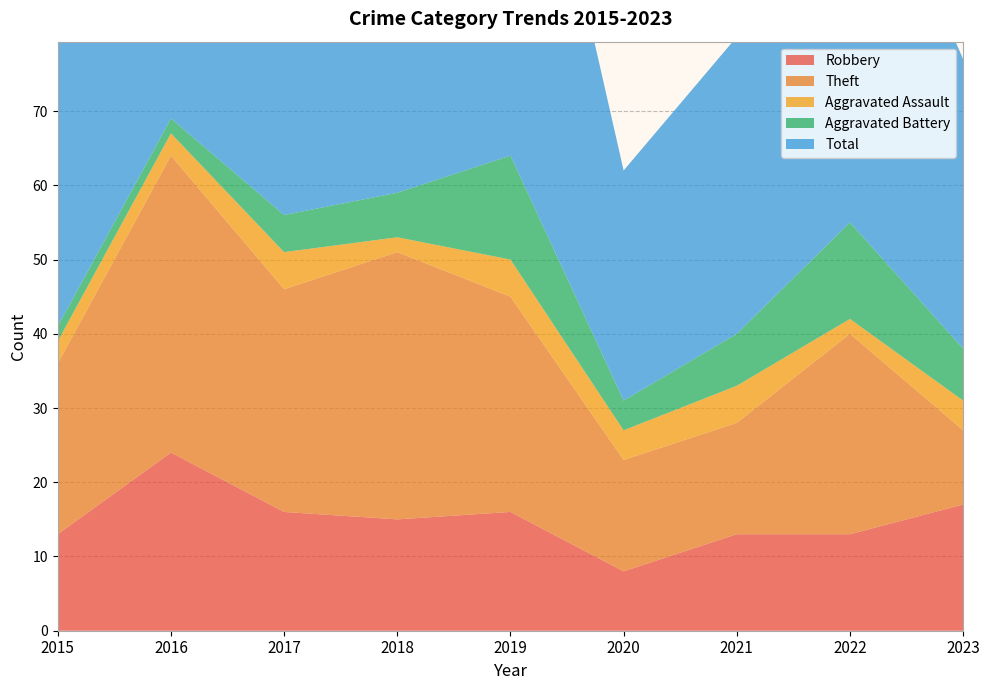

Reading right to left, transcribe all the data shown in this chart.

Robbery: 17	13	13	8	16	15	16	24	13
Theft: 10	27	15	15	29	36	30	40	23
Aggravated Assault: 4	2	5	4	5	2	5	3	3
Aggravated Battery: 7	13	7	4	14	6	5	2	2
Total: 39	57	40	31	65	60	56	69	41